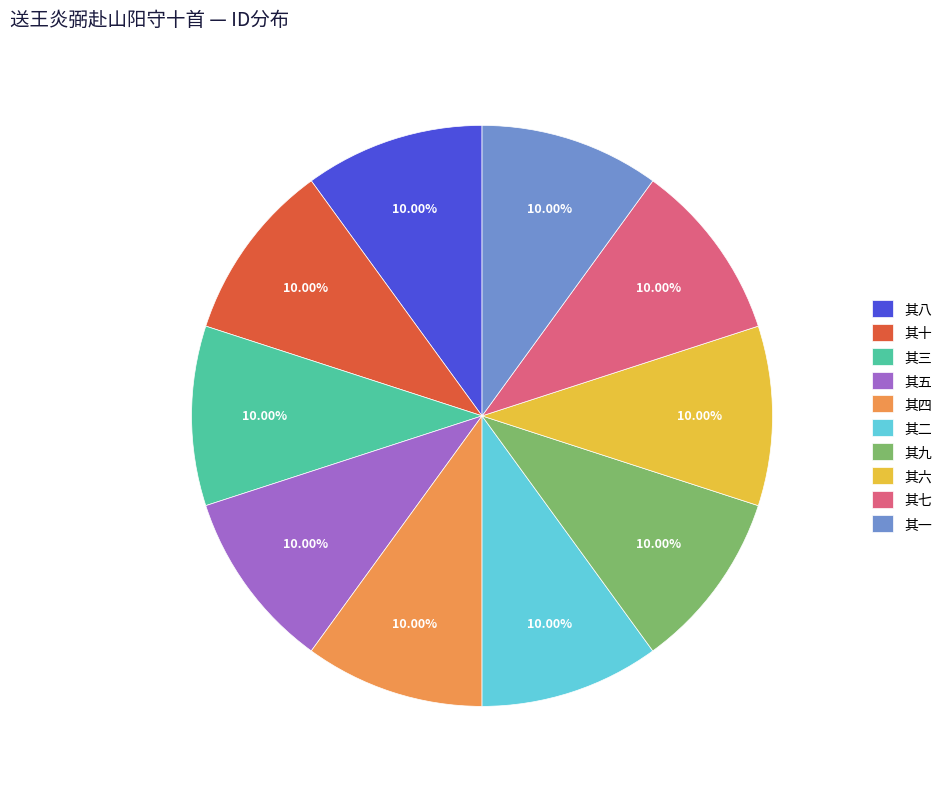

Does 其七 represent more than half of the total?

No